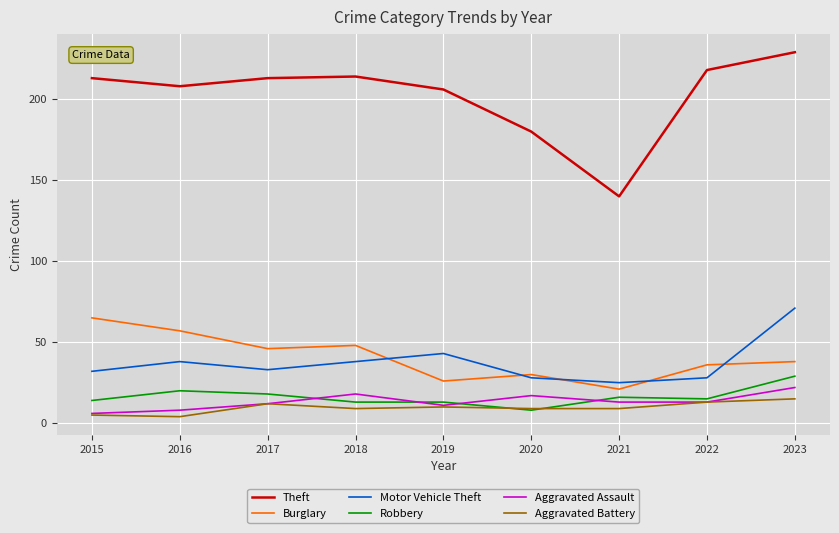

What is the difference between the second highest and minimum values in the Motor Vehicle Theft series?

18